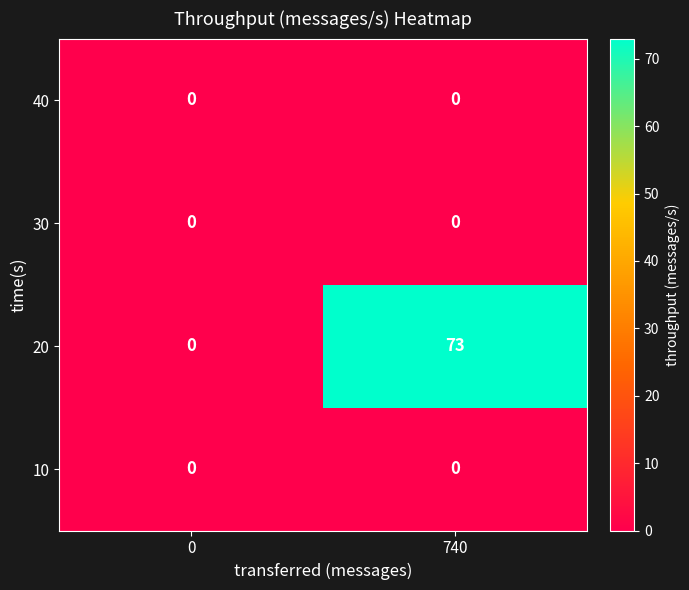

Between 0 and 740, which series saw the biggest shift?

20